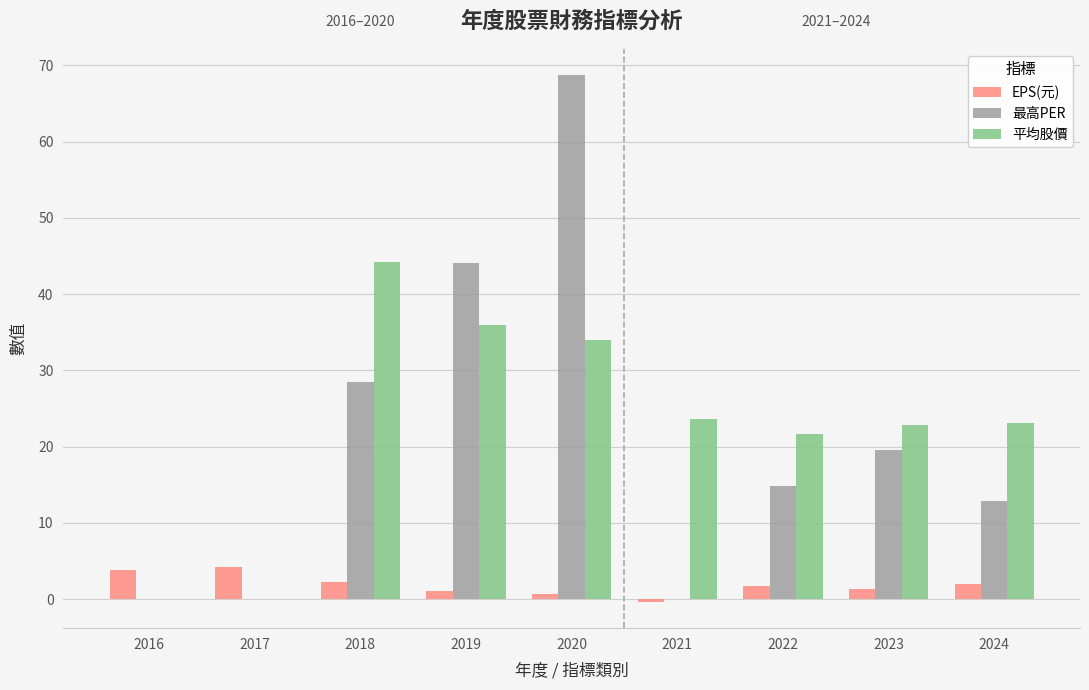

What is the sum of all EPS(元) values?

17.0